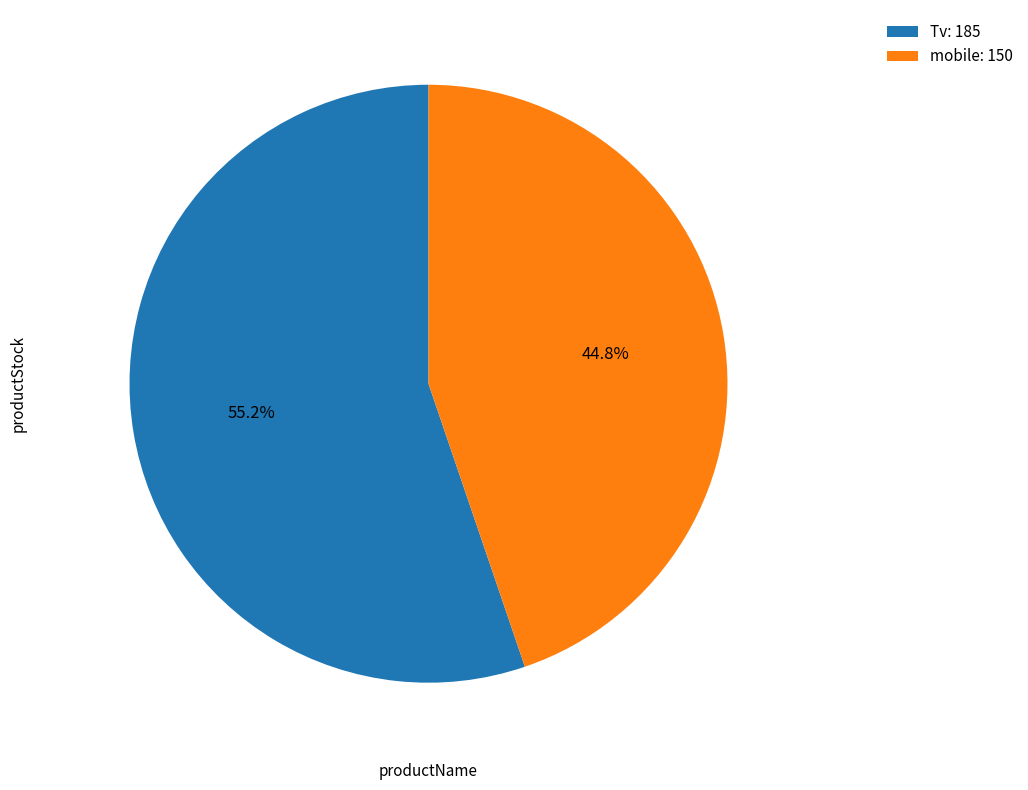

How many slices are in this pie chart?

2